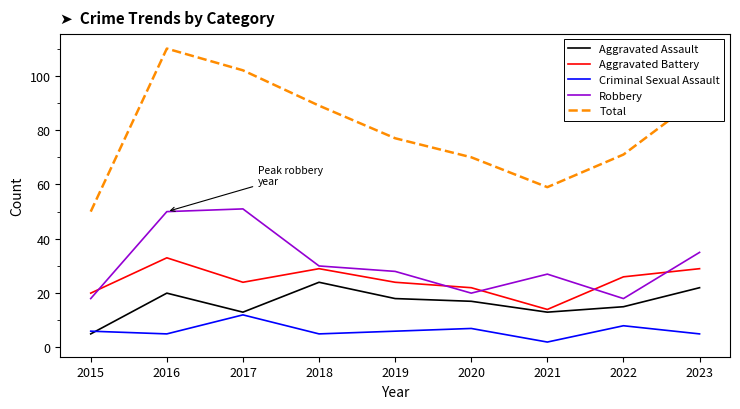

Reading right to left, what are all the values shown in this chart?

Aggravated Assault: 22	15	13	17	18	24	13	20	5
Aggravated Battery: 29	26	14	22	24	29	24	33	20
Criminal Sexual Assault: 5	8	2	7	6	5	12	5	6
Robbery: 35	18	27	20	28	30	51	50	18
Total: 92	71	59	70	77	89	102	110	50